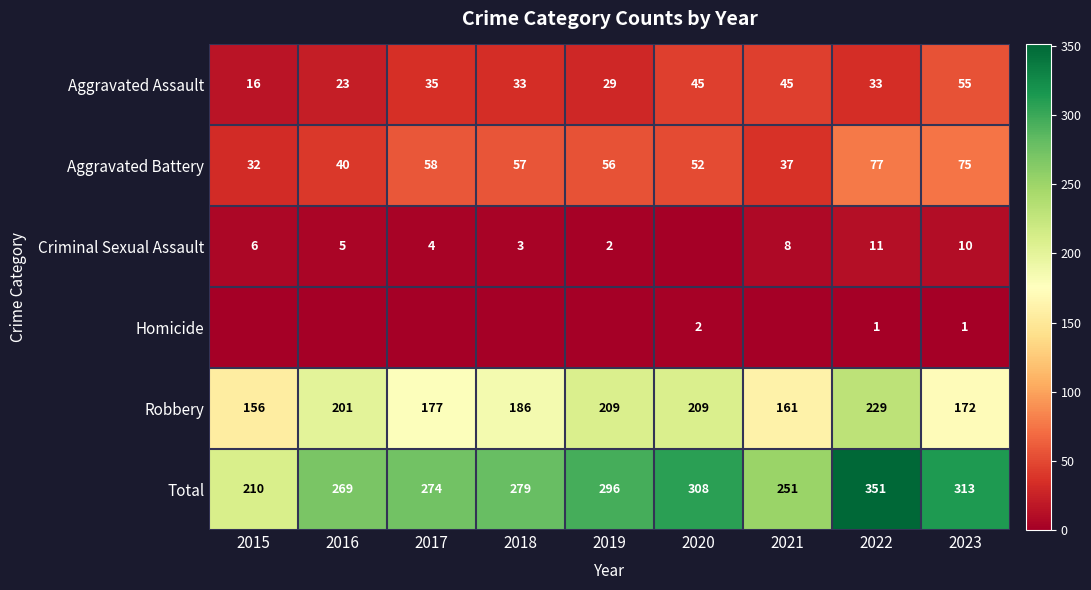

Is it true that Aggravated Assault equals 29 at 2019?

True